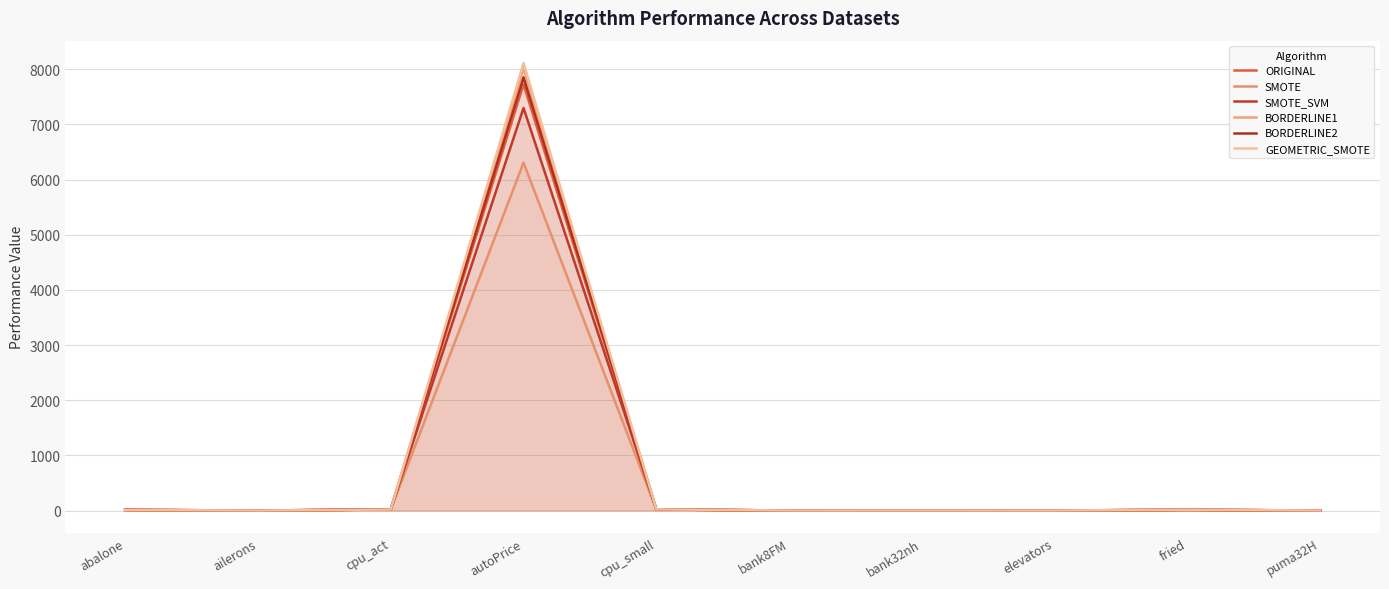

What is the difference between the maximum and second lowest values in the BORDERLINE1 series?

8018.8